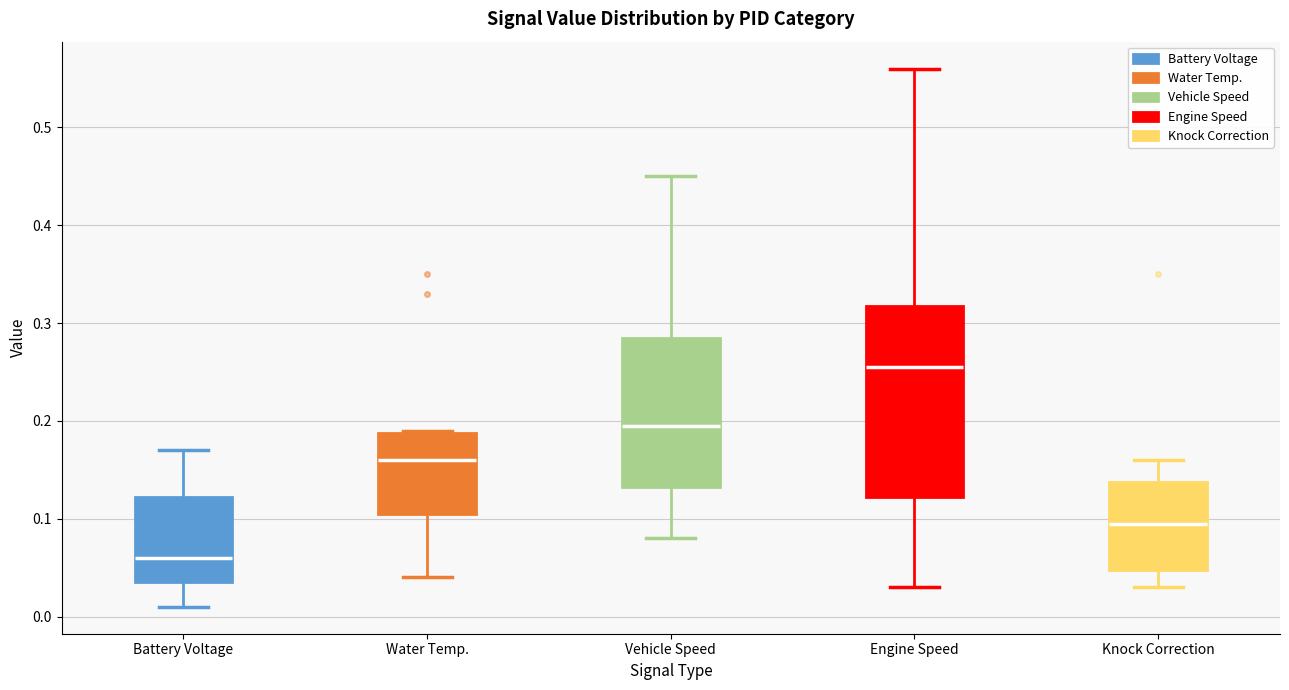

Which box's median line is the lowest?

Battery Voltage